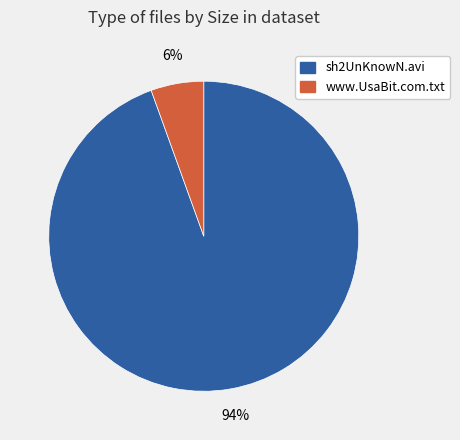

Which slice is the smallest?

www.UsaBit.com.txt